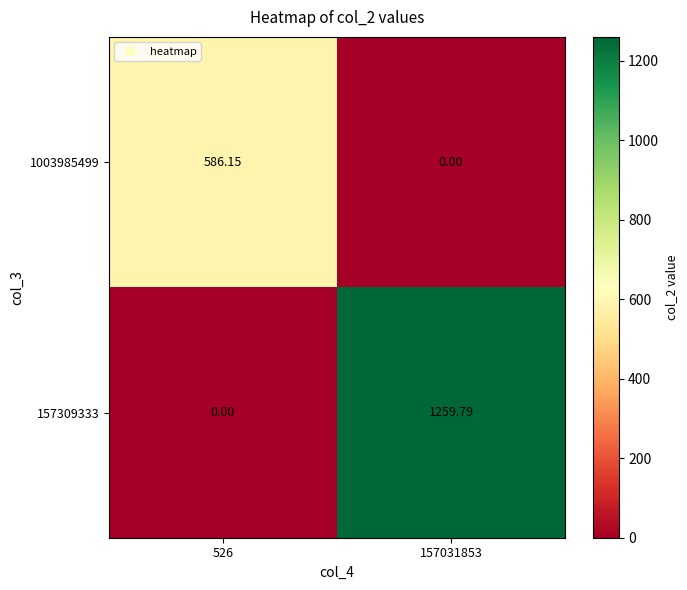

How many data points does each series have?

2